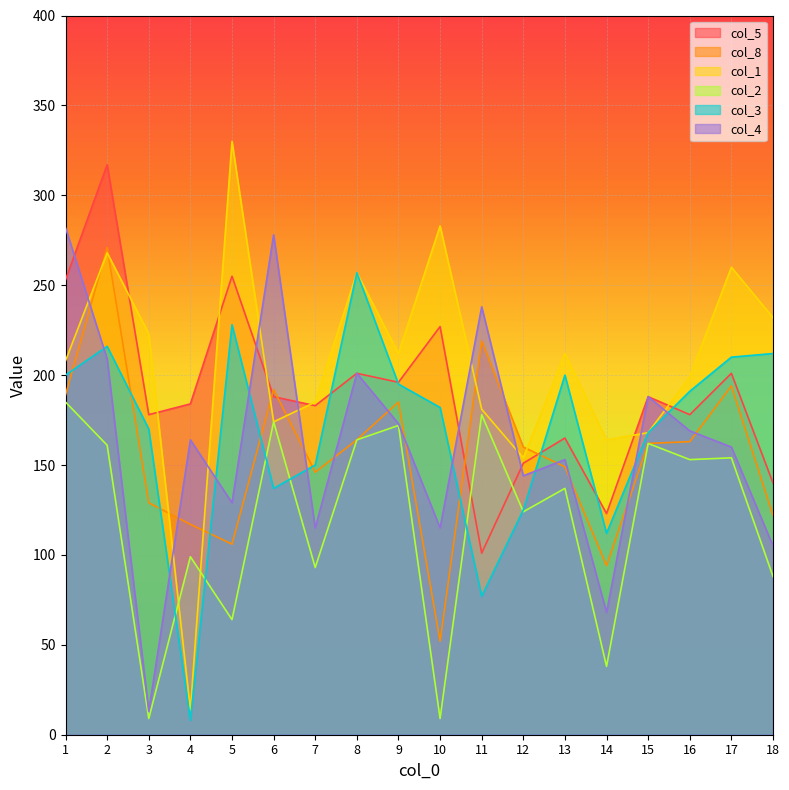

Where is col_3 nearest to the value 132?

6